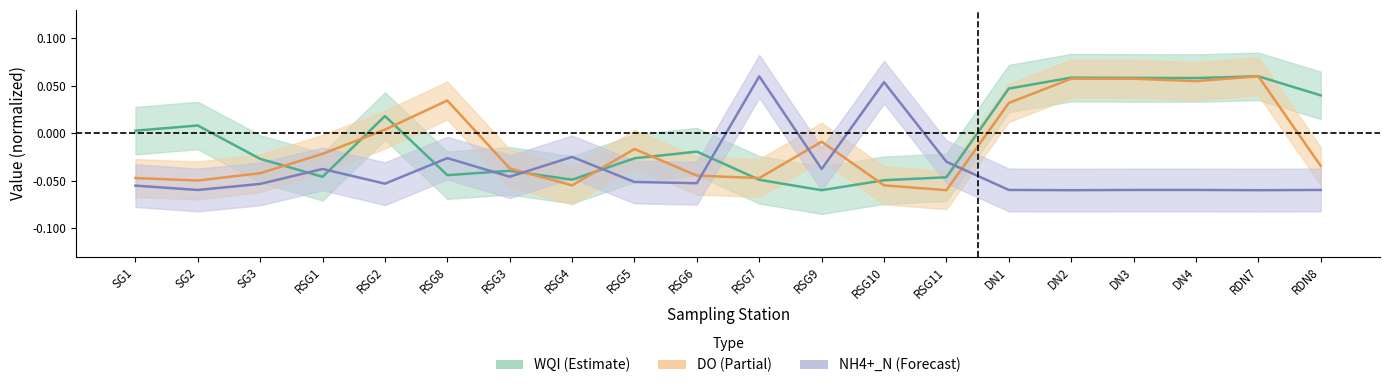

Rank the series by their average value, from lowest to highest.

NH4+_N, DO, WQI